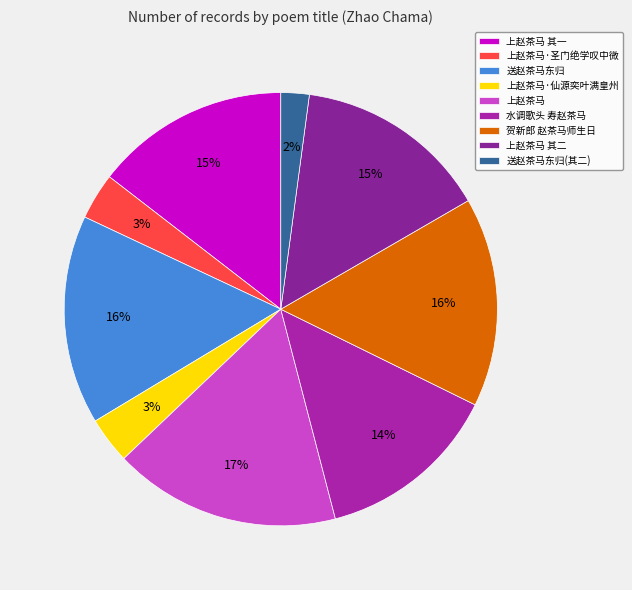

Is it true that 送赵茶马东归(其二) is 2% of the pie?

True